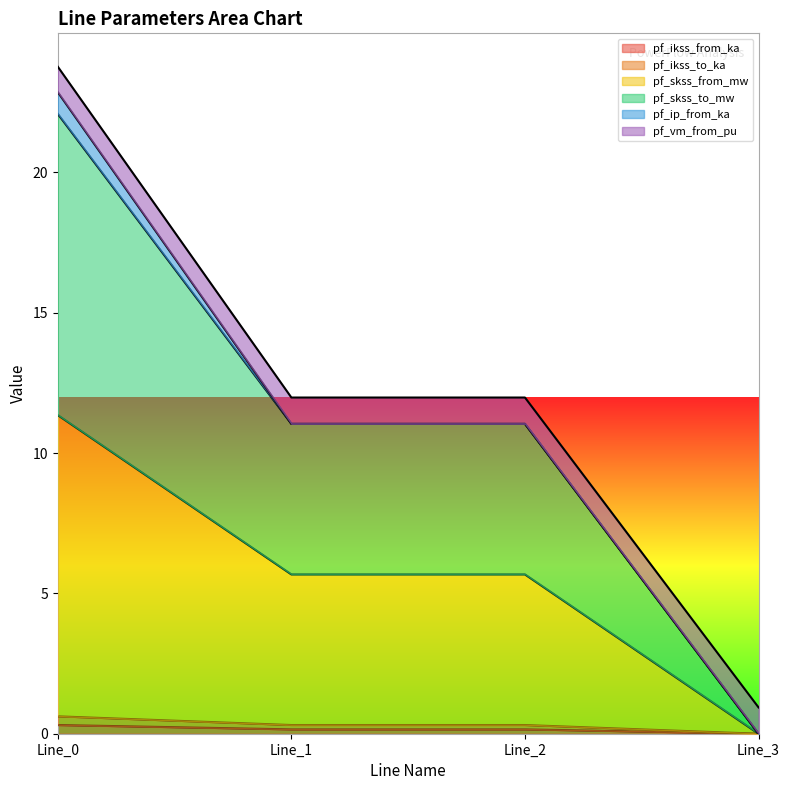

Which series has the largest range (max minus min)?

pf_skss_to_mw